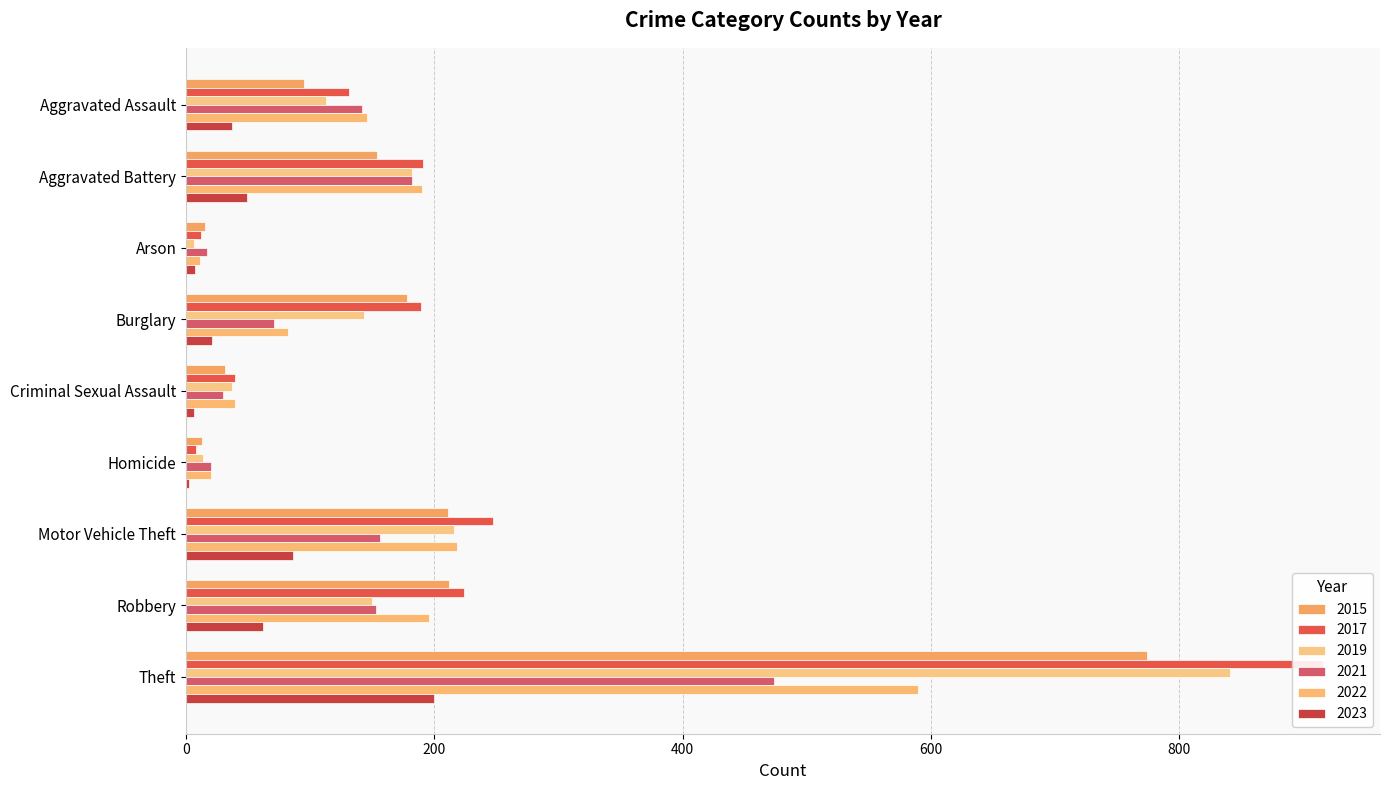

What are all the series names shown in the legend?

2015, 2017, 2019, 2021, 2022, 2023